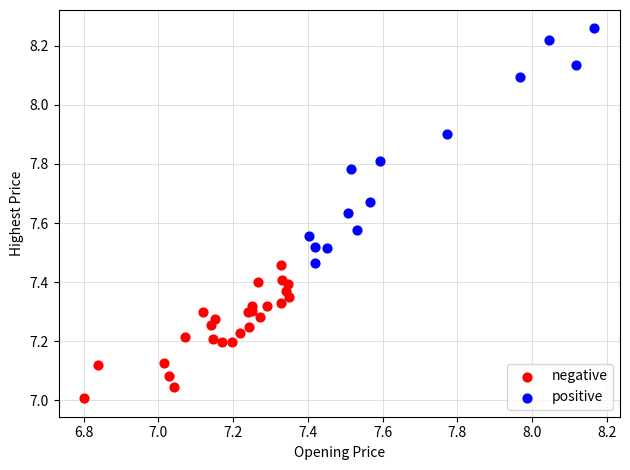

Which series has the widest spread of Y values?

positive